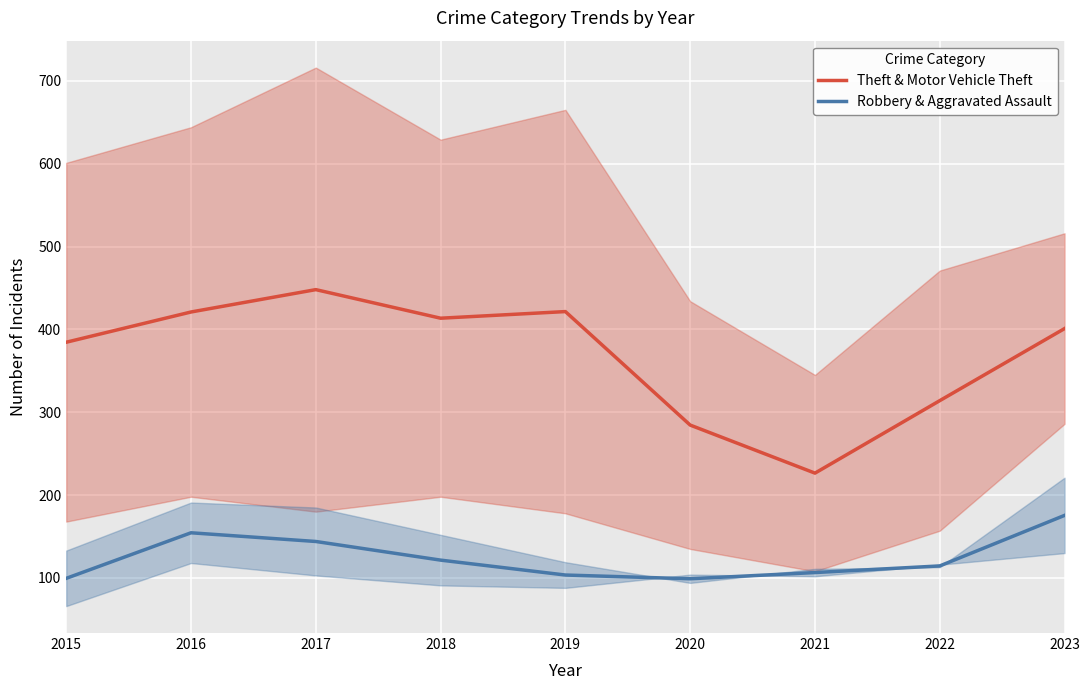

Reading left to right, transcribe all the data shown in this chart.

Theft & Motor Vehicle Theft: 384.5	421.0	448.0	413.5	421.5	284.5	226.5	314.0	401.0
Robbery & Aggravated Assault: 99.5	154.5	144.0	121.5	103.5	99.0	106.5	114.5	175.5